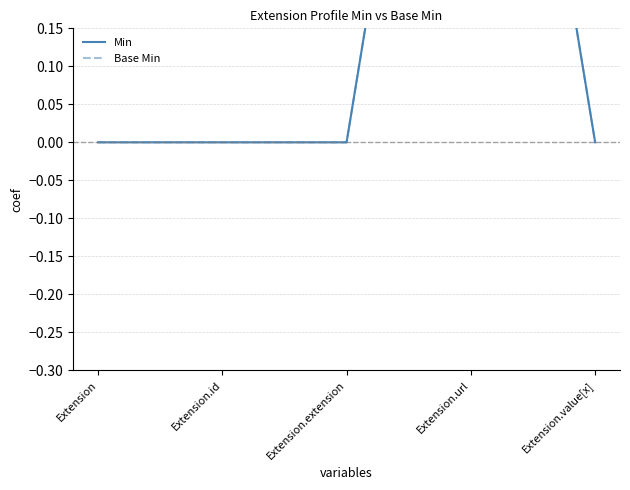

How many lines are shown in the chart?

2